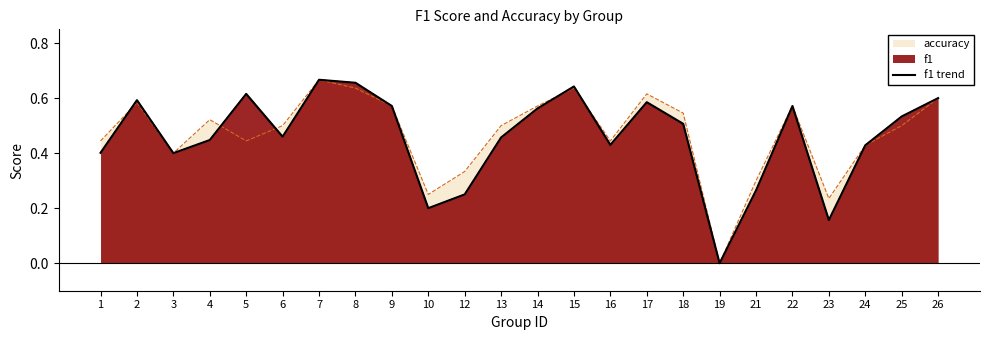

What is the maximum value shown in the chart?

0.7